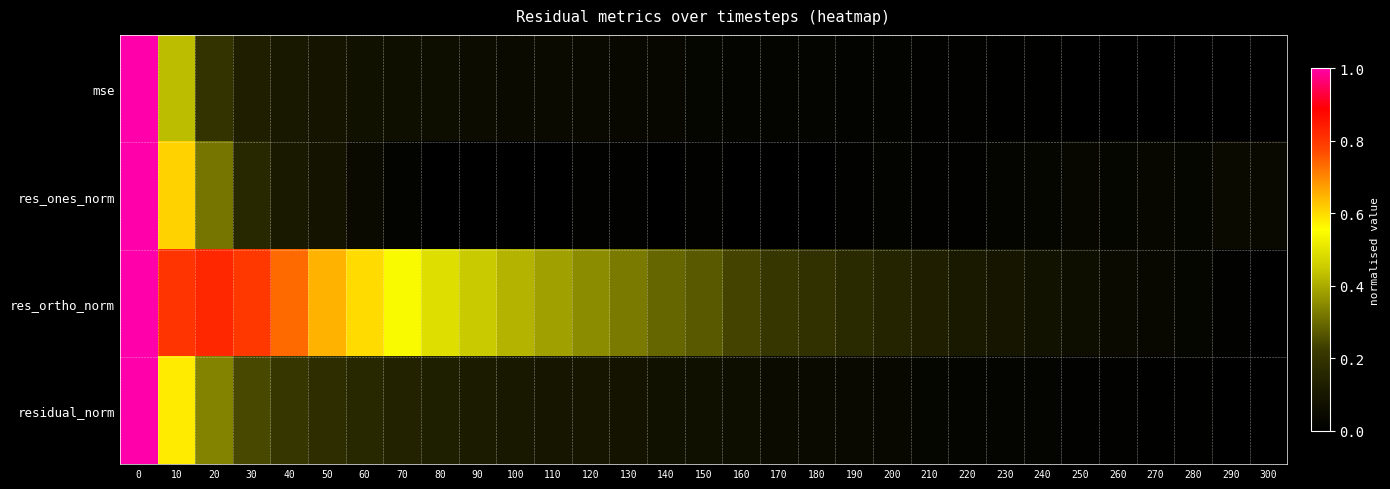

Which category has the lowest value across all series?

300